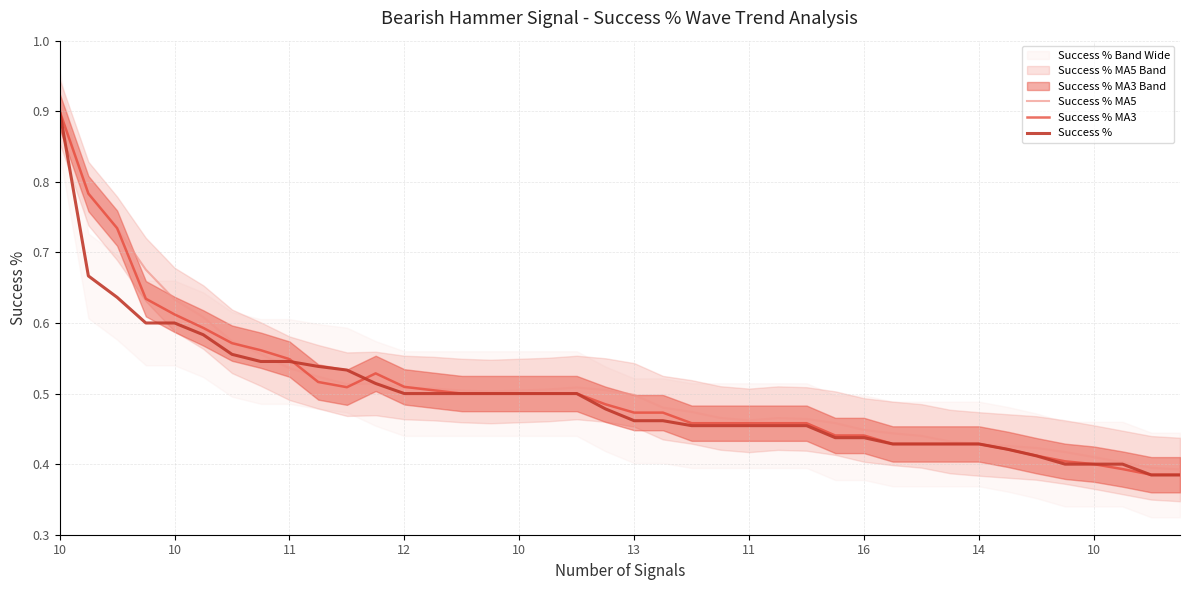

True or false: Success % has more than 0 interior local peaks.

False